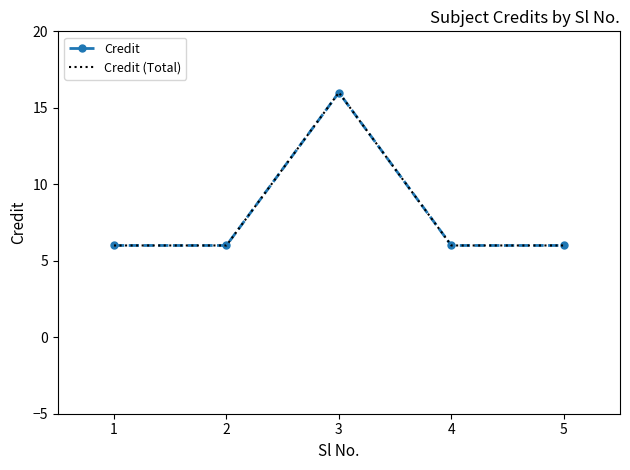

What is the average value of the Credit series?

8